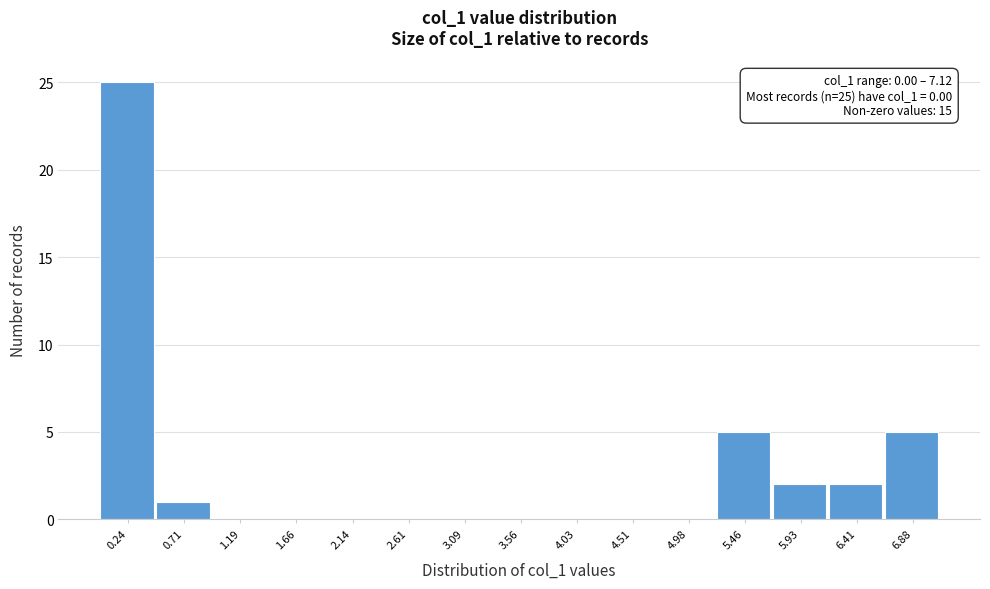

Over which range of the x-axis is the bar tallest?

0.00 to 0.45